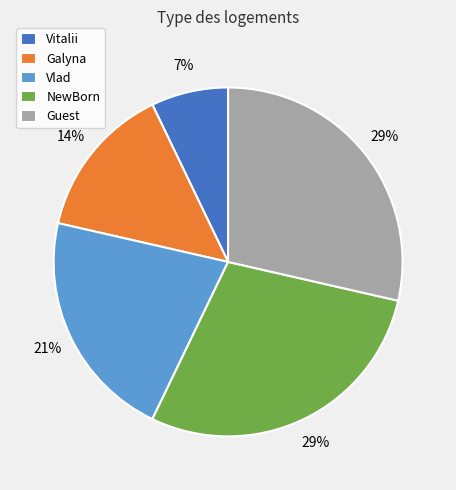

True or false: Galyna accounts for 14% of the total.

True